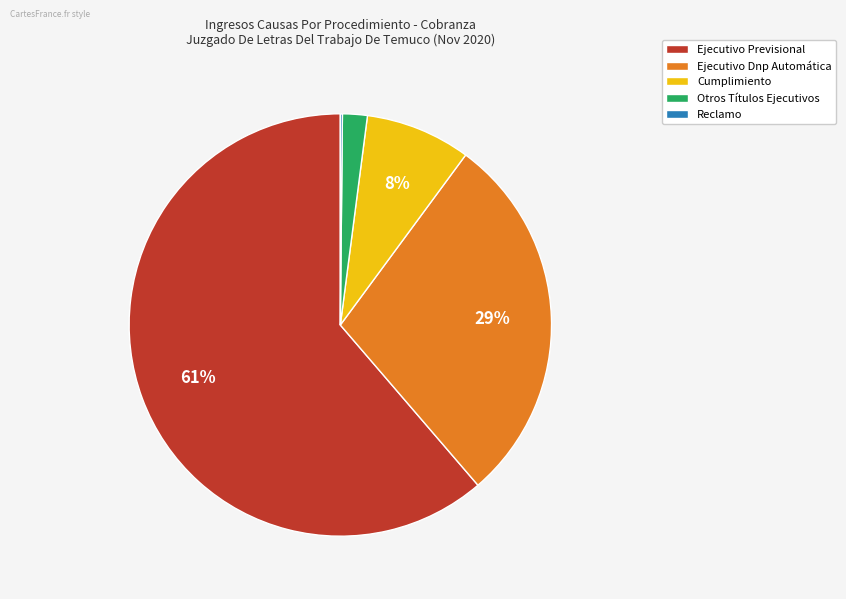

Approximately how many times larger is the value at Ejecutivo Previsional compared to Ejecutivo Dnp Automática?

2.1